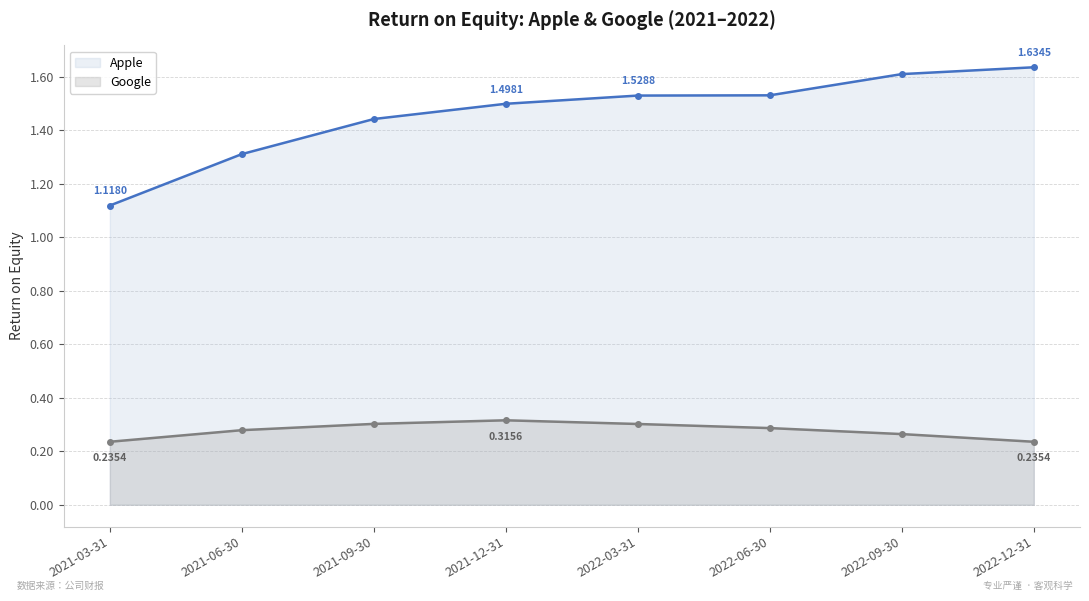

Reading left to right, transcribe all the data shown in this chart.

Apple: 1.1	1.3	1.4	1.5	1.5	1.5	1.6	1.6
Google: 0.2	0.3	0.3	0.3	0.3	0.3	0.3	0.2